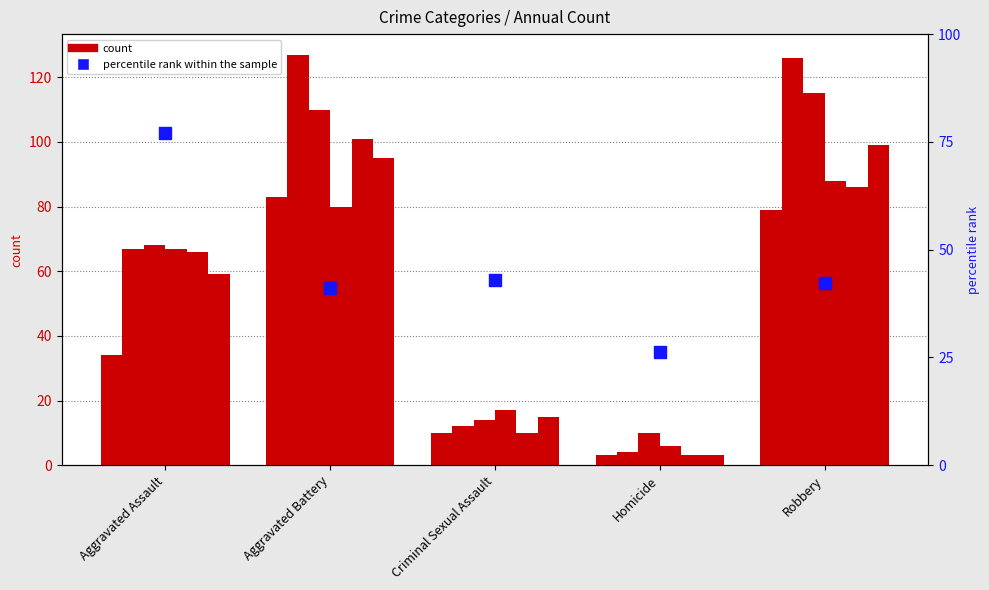

What is the change in value from Aggravated Battery to Homicide?

-14.9